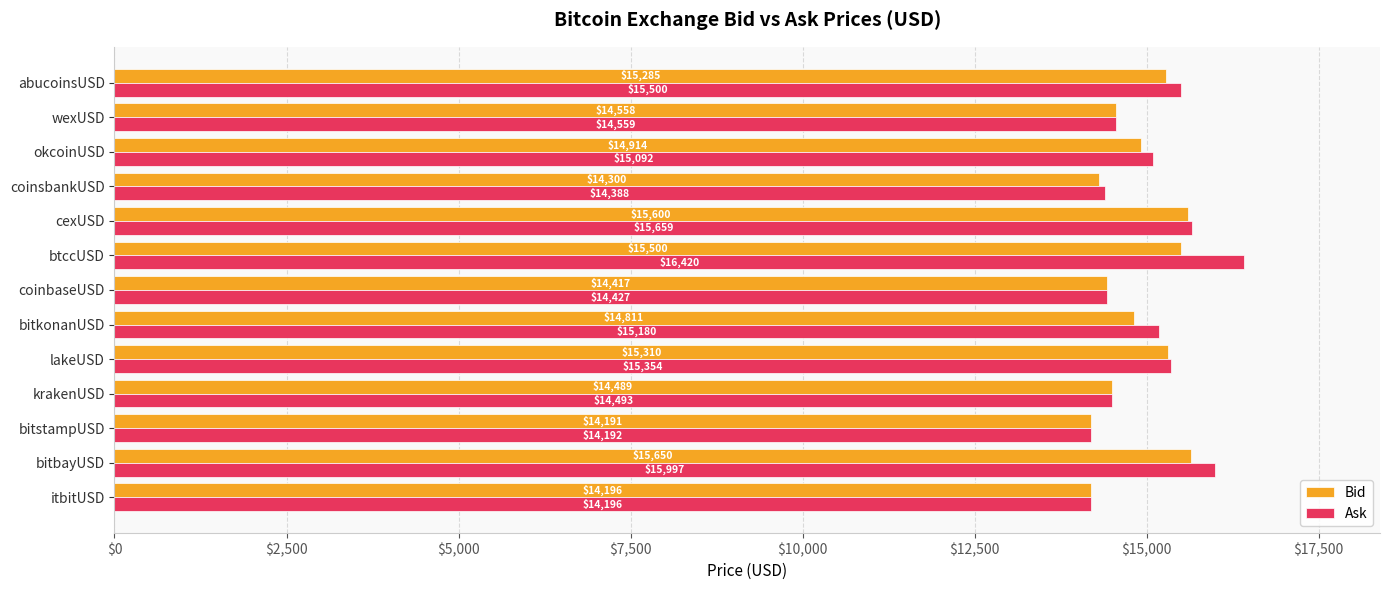

The Ask series shows 14427.0 at coinbaseUSD. True or false?

True